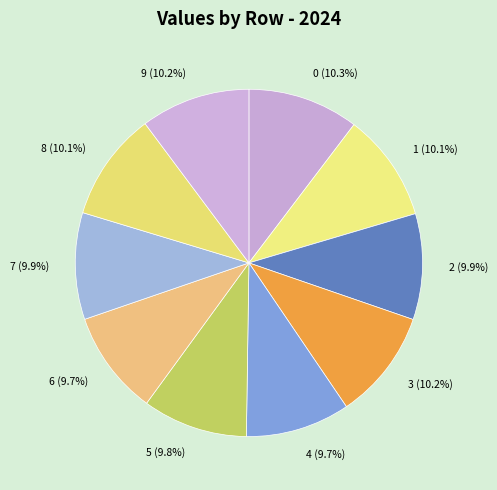

To the nearest percent, what is the average slice percentage?

10%